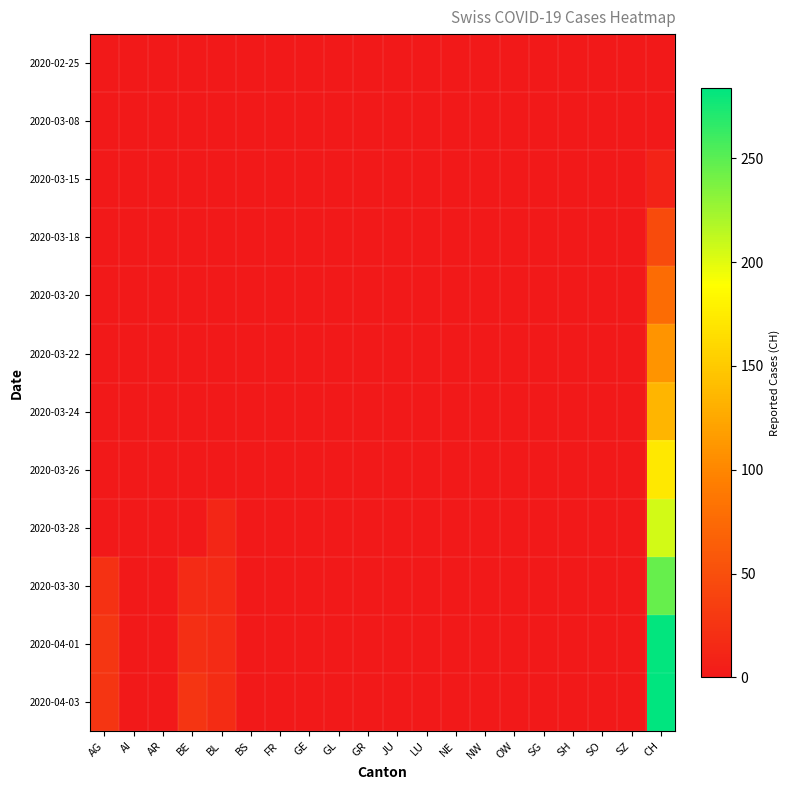

How many data points does each series have?

20